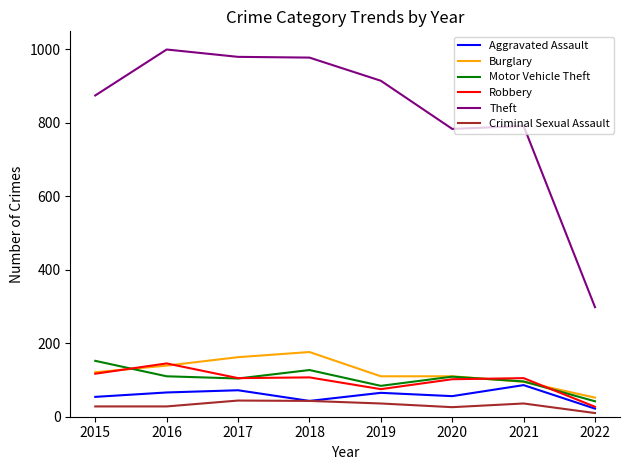

What is the lowest value of the Burglary series?

52